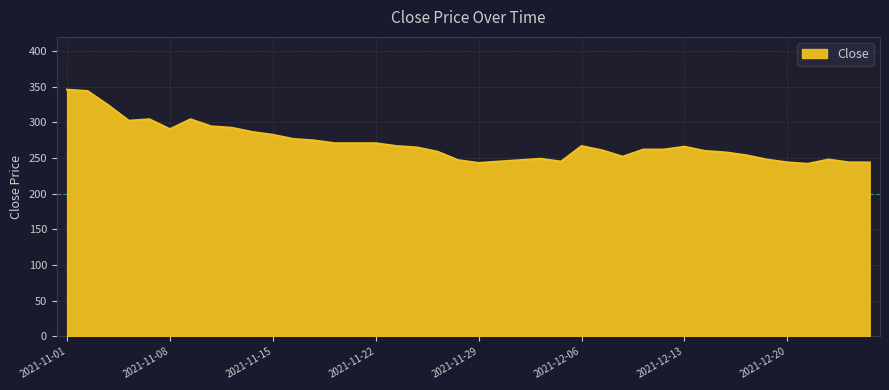

What is the minimum value shown in the chart?

242.0